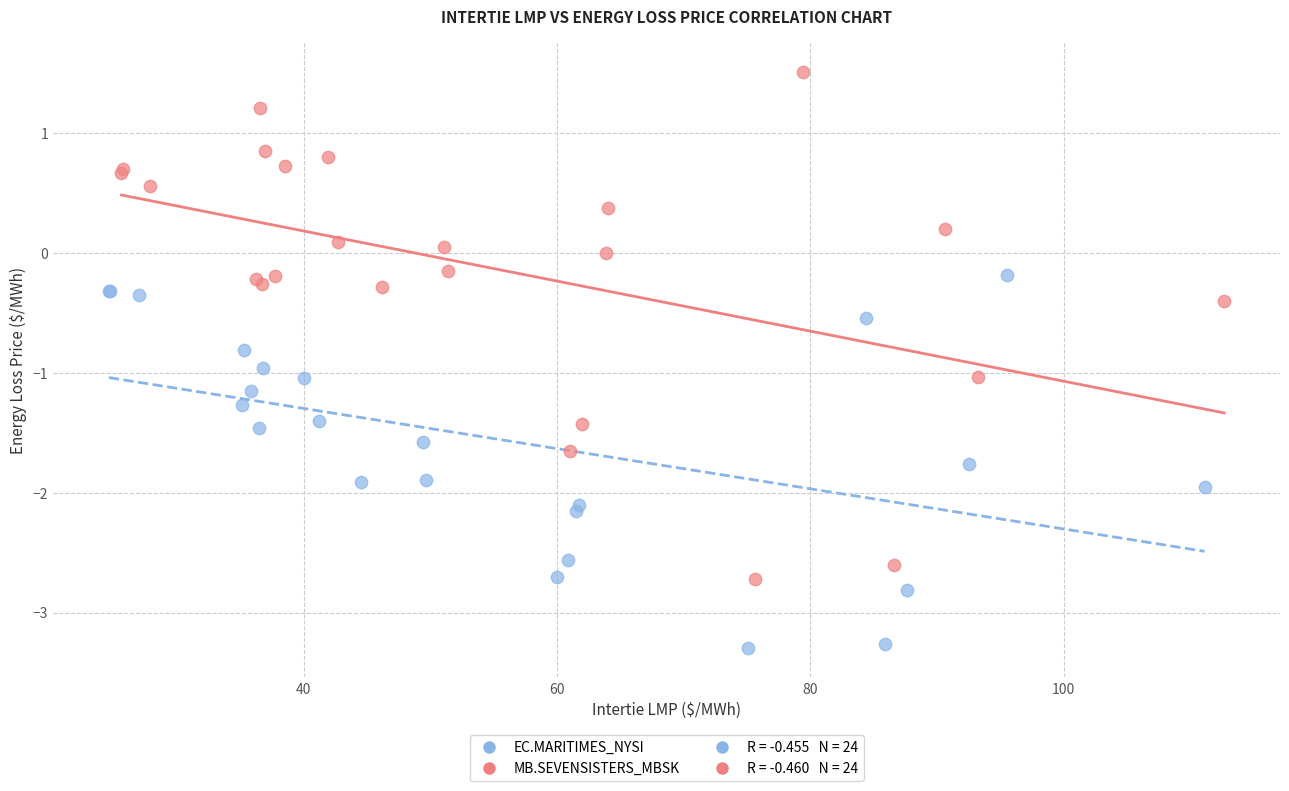

Which series reaches the maximum Y coordinate?

MB.SEVENSISTERS_MBSK